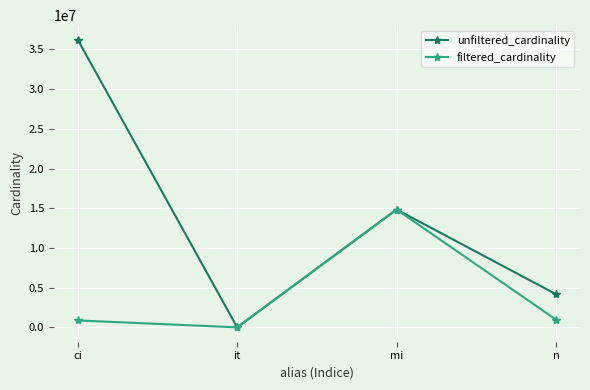

What is the maximum value for filtered_cardinality?

14835720